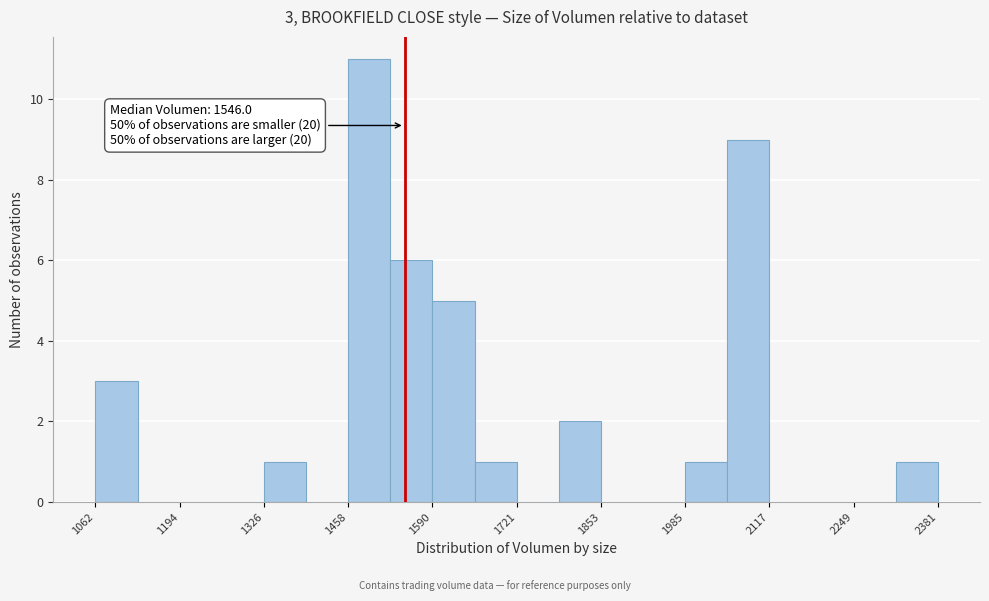

Read against the x-axis, roughly where is the centre of the tallest bar?

1500